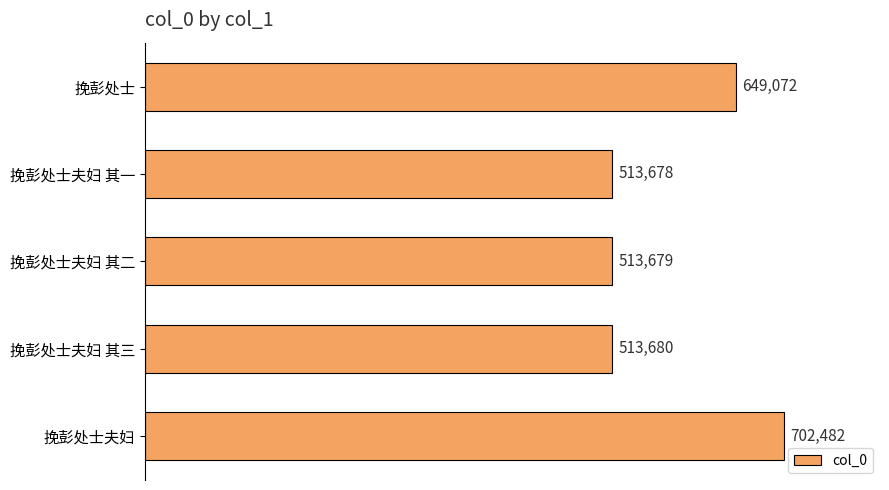

List the labels in order of value, smallest first.

挽彭处士夫妇 其一, 挽彭处士夫妇 其二, 挽彭处士夫妇 其三, 挽彭处士, 挽彭处士夫妇